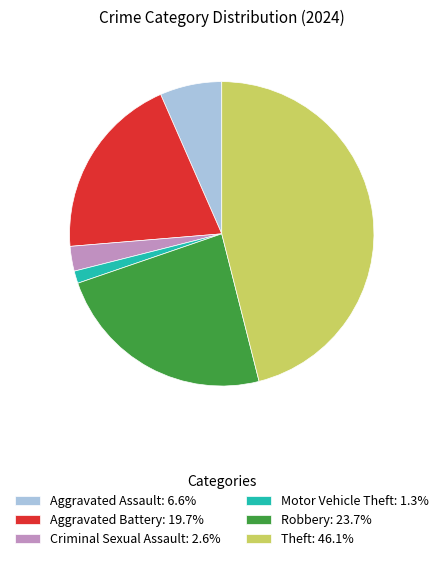

Is the sum of Motor Vehicle Theft: 1.3% and Criminal Sexual Assault: 2.6% greater than half?

No